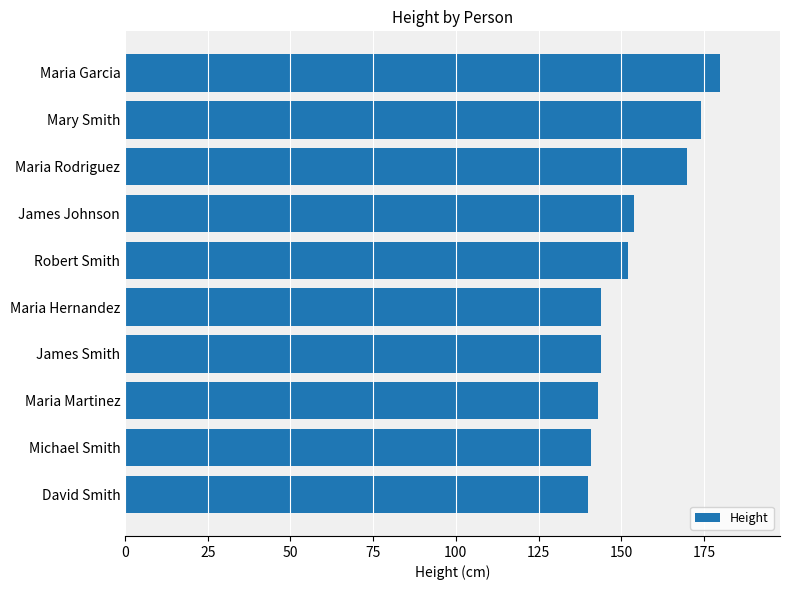

The value at James Johnson is 154. True or false?

True